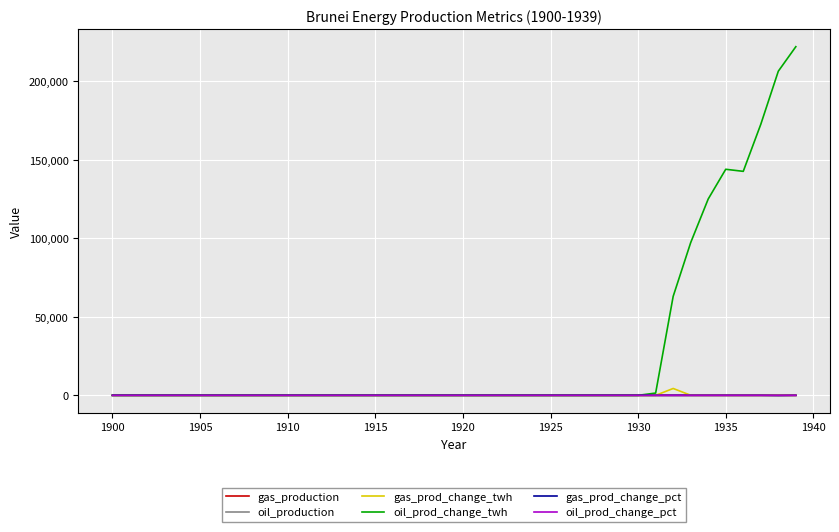

Which series has the largest total across all categories?

oil_prod_change_twh